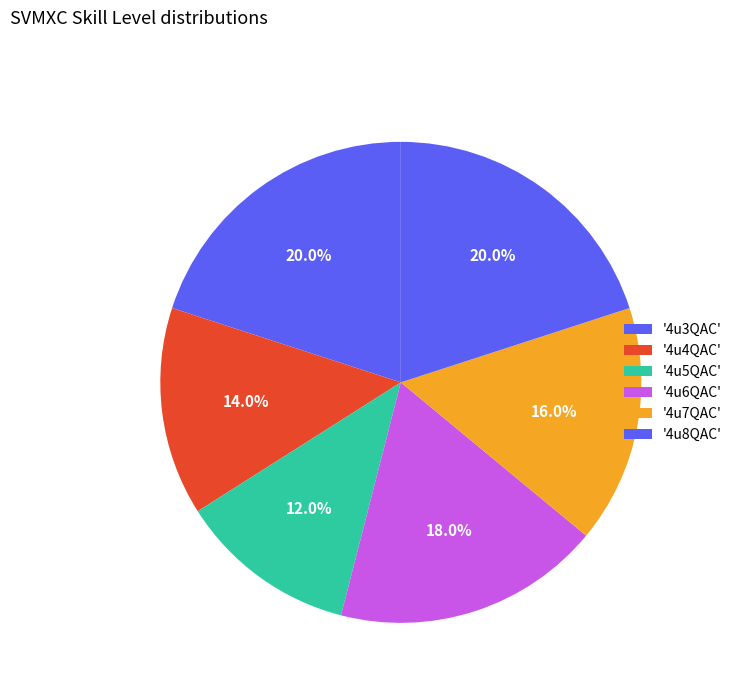

Count the number of slices in the pie.

6